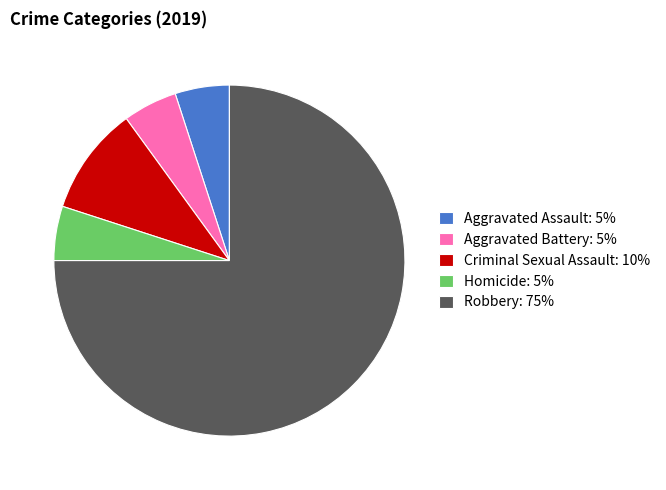

Is it true that Robbery is 62% of the pie?

False